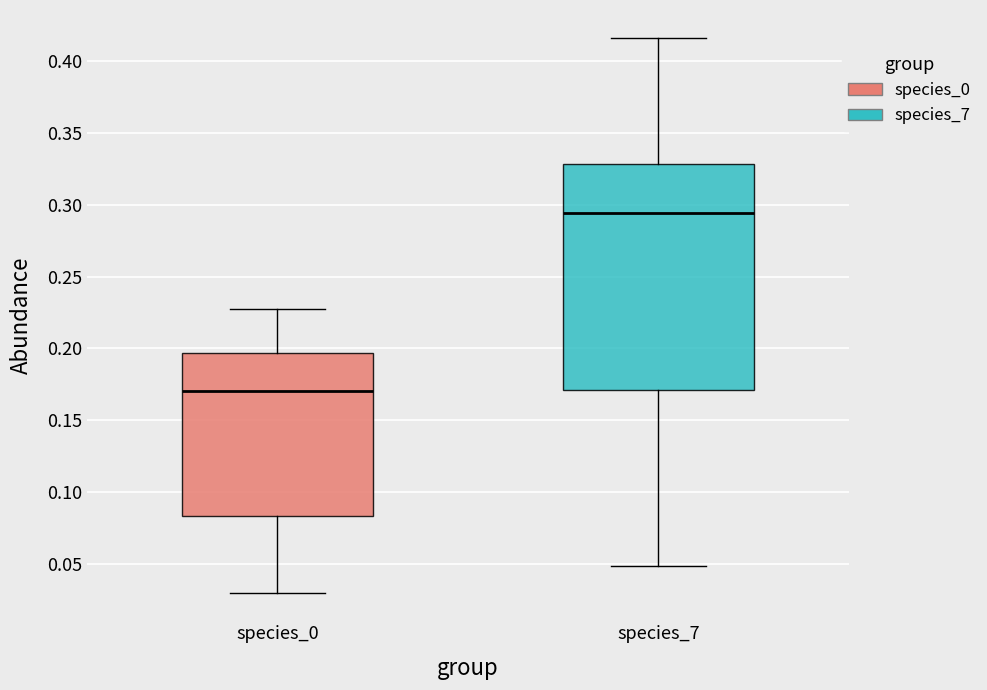

Which box's median line is the lowest?

species_0